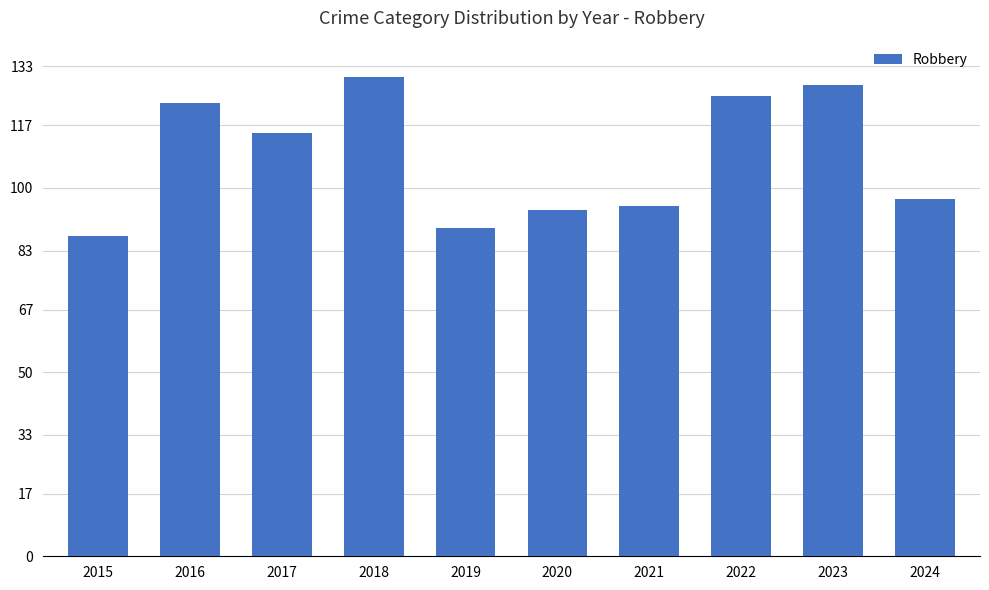

How many data points does each series have?

10